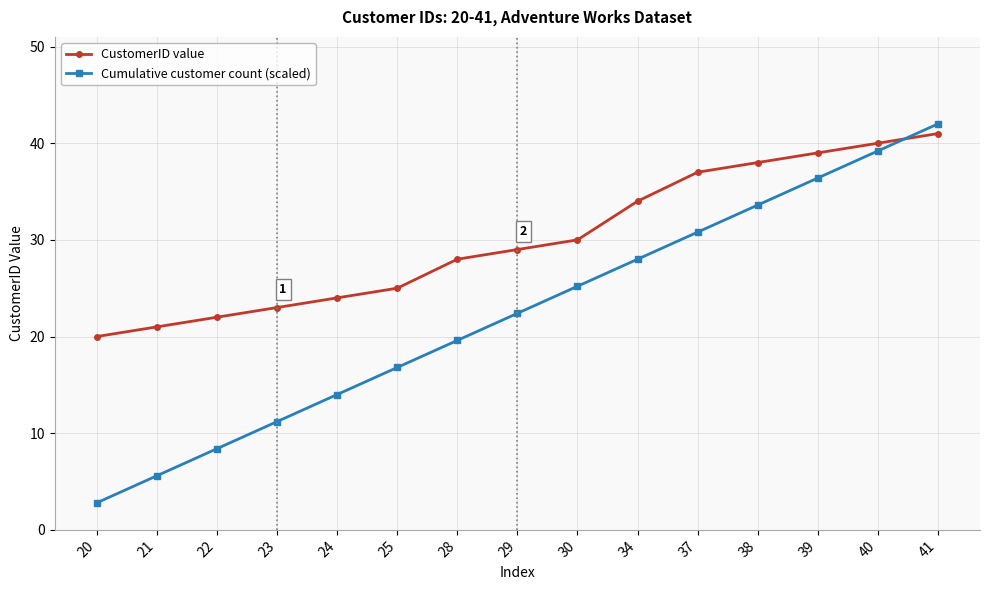

Which series changed the most between 20 and 30?

Cumulative customer count (scaled)